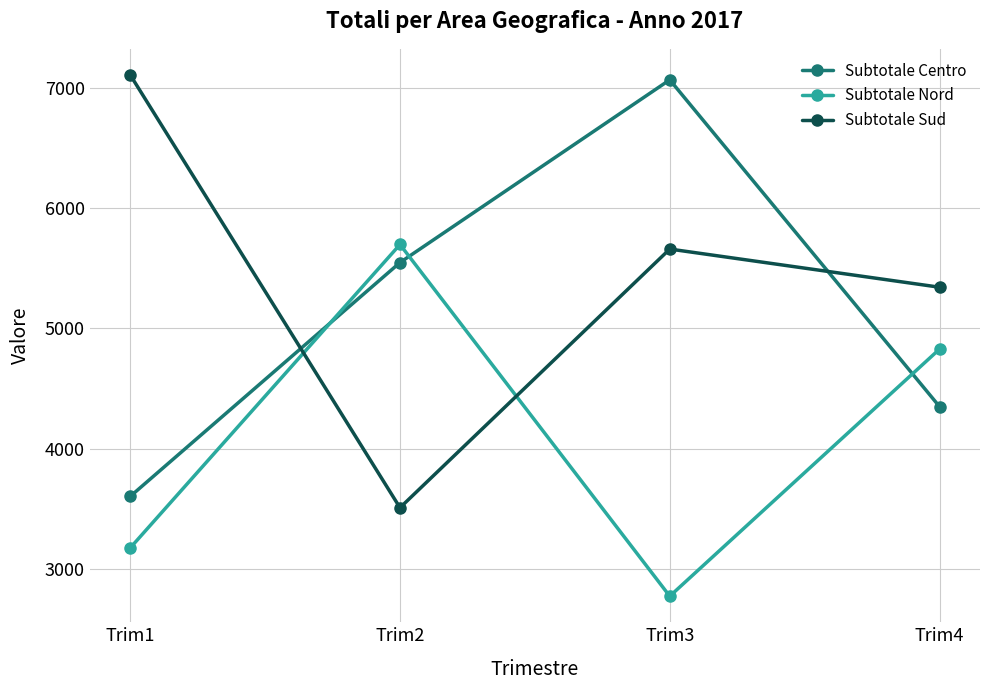

Is the value of Subtotale Nord at Trim4 greater than the value of Subtotale Centro at Trim2?

No